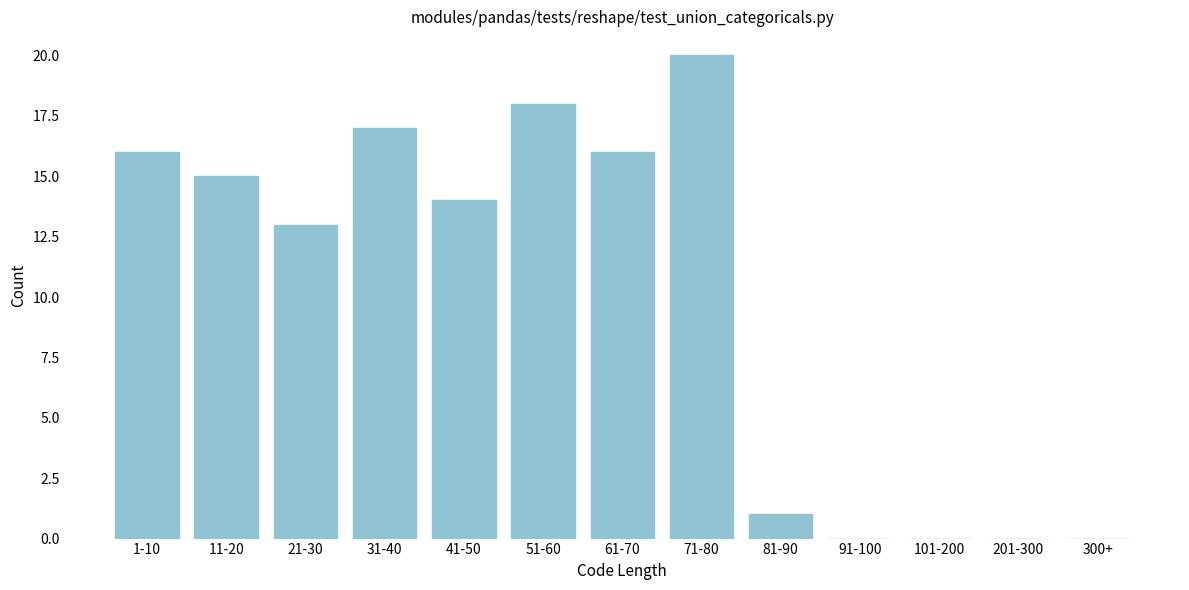

Reading left to right, list all the values displayed in this chart.

1-10=16	11-20=15	21-30=13	31-40=17	41-50=14	51-60=18	61-70=16	71-80=20	81-90=1	91-100=0	101-200=0	201-300=0	300+=0